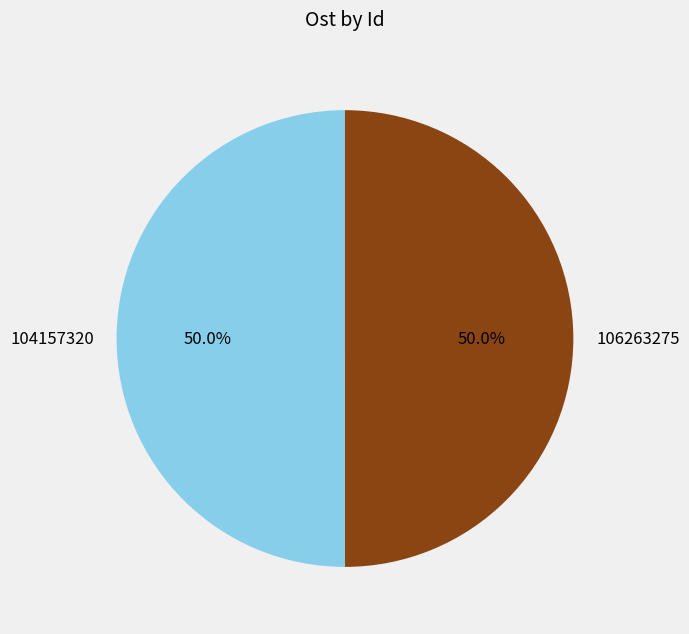

What percentage do 104157320 and 106263275 together represent?

100.0%